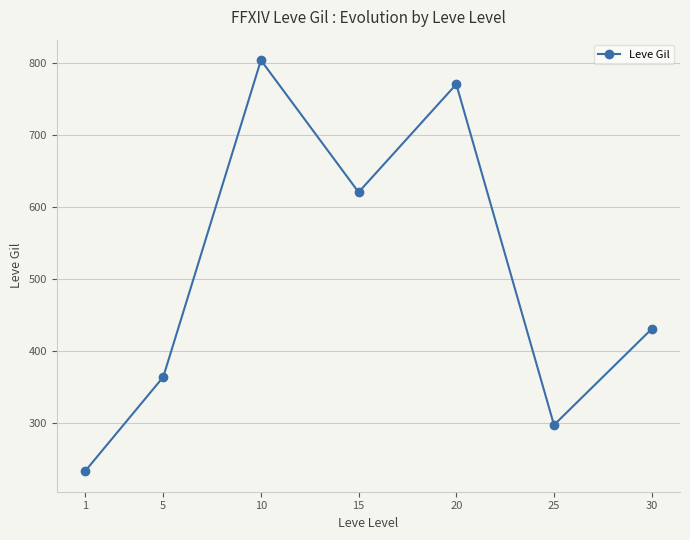

What is the sum of all values?

3515.8